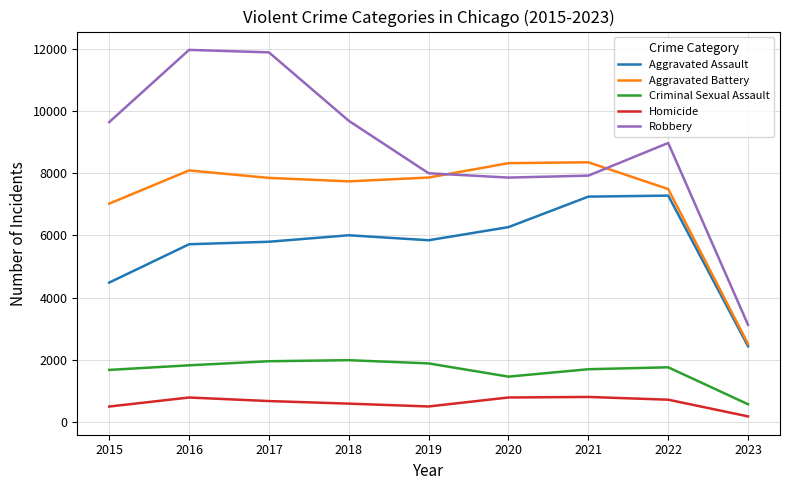

Which series has the widest spread of values?

Robbery